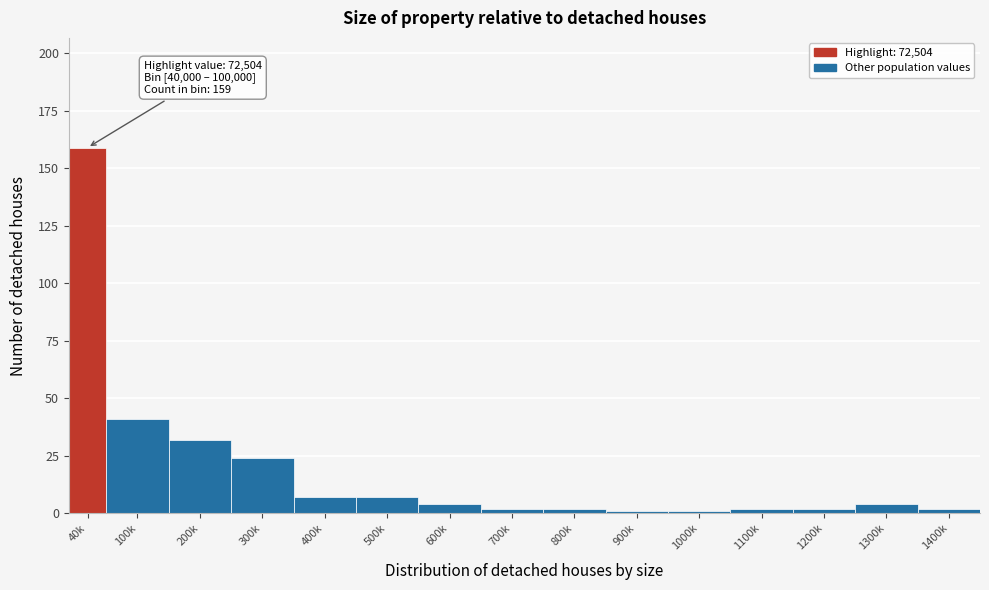

Reading left to right, transcribe all the data shown in this chart.

40k=159	100k=41	200k=32	300k=24	400k=7	500k=7	600k=4	700k=2	800k=2	900k=1	1000k=1	1100k=2	1200k=2	1300k=4	1400k=2